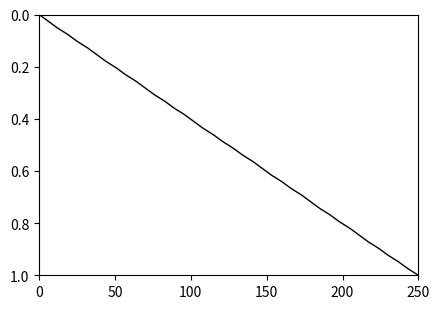

What is the difference between the maximum and minimum values?

1.0